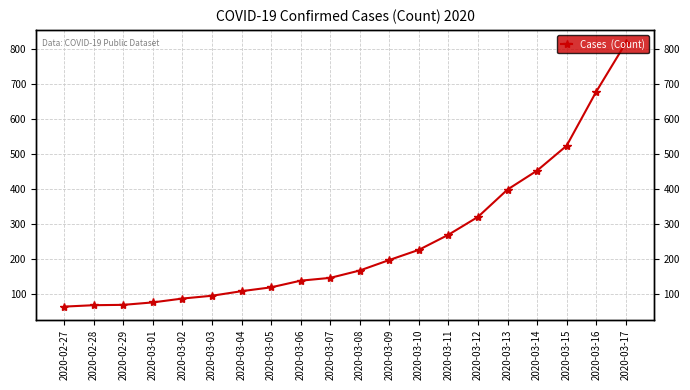

What is the difference between the values at 2020-03-01 and 2020-02-29?

7